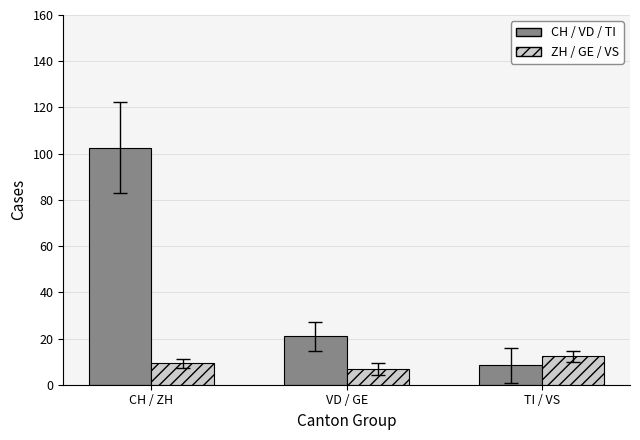

How many bars are there in total?

6